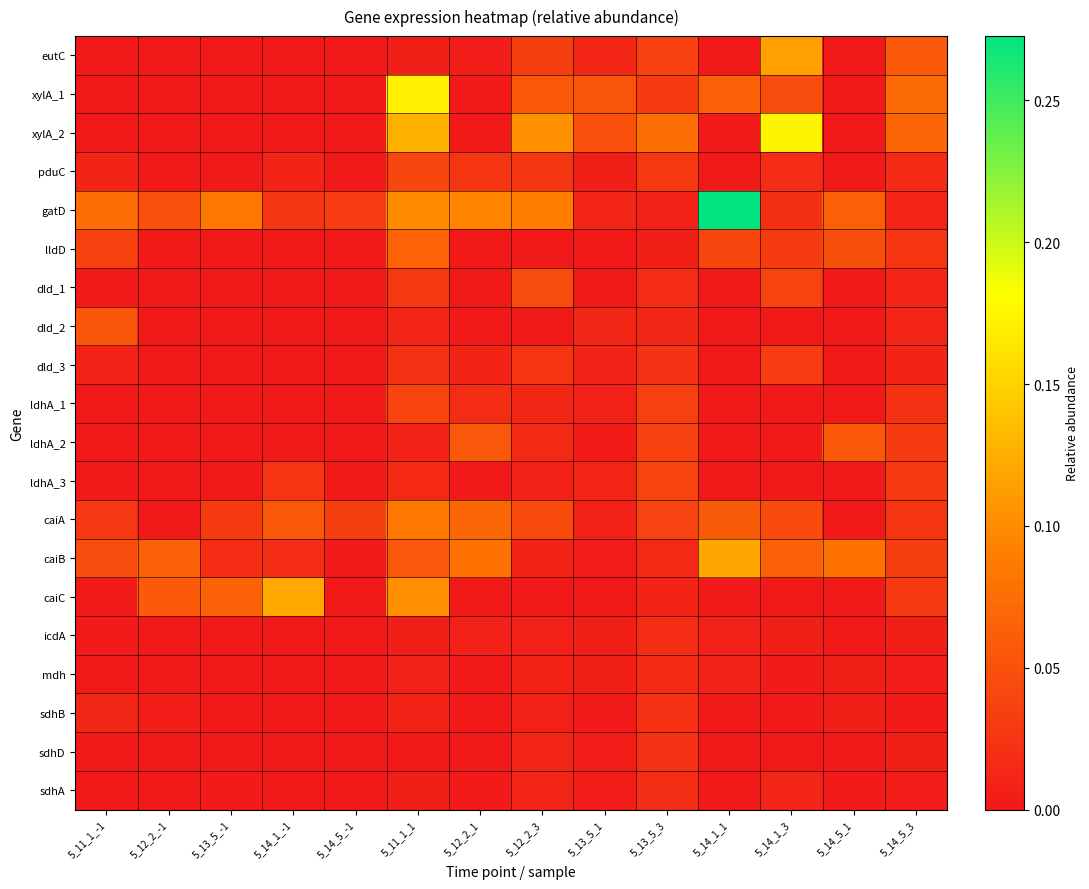

Count the number of categories in the chart.

14